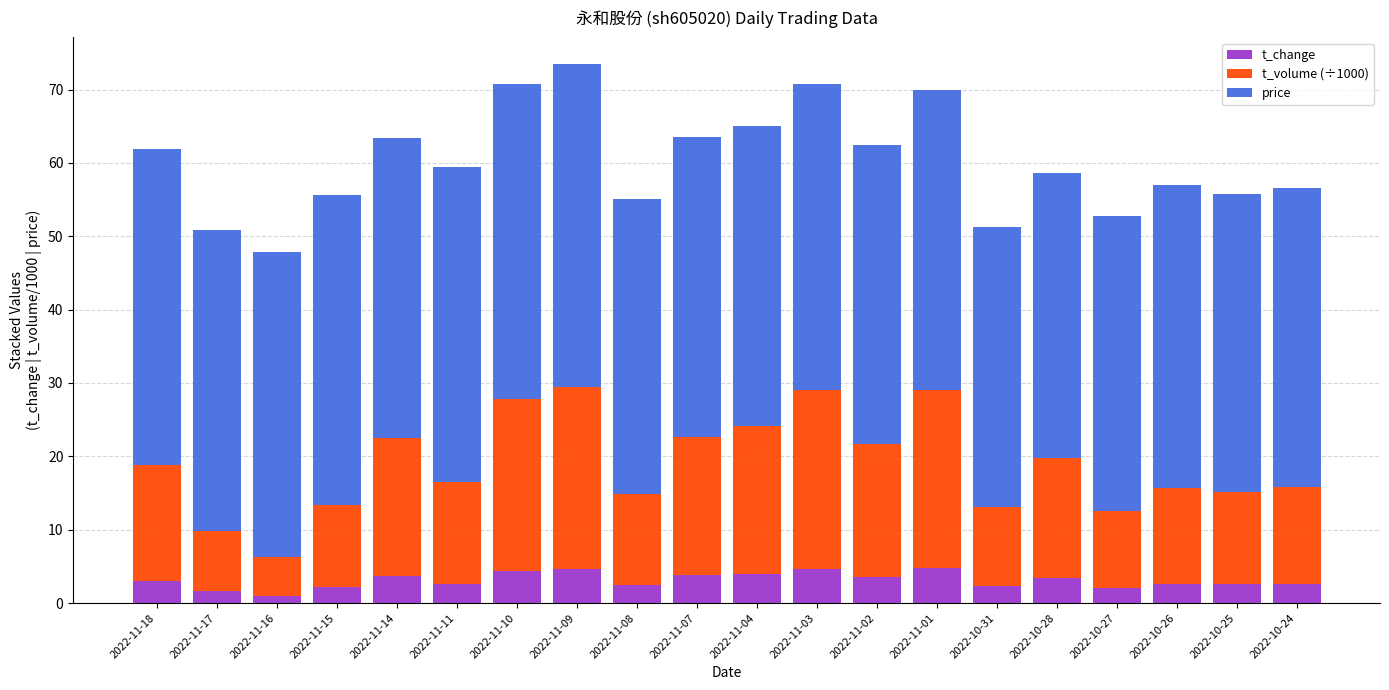

What is the sum of all t_change values?

62.0